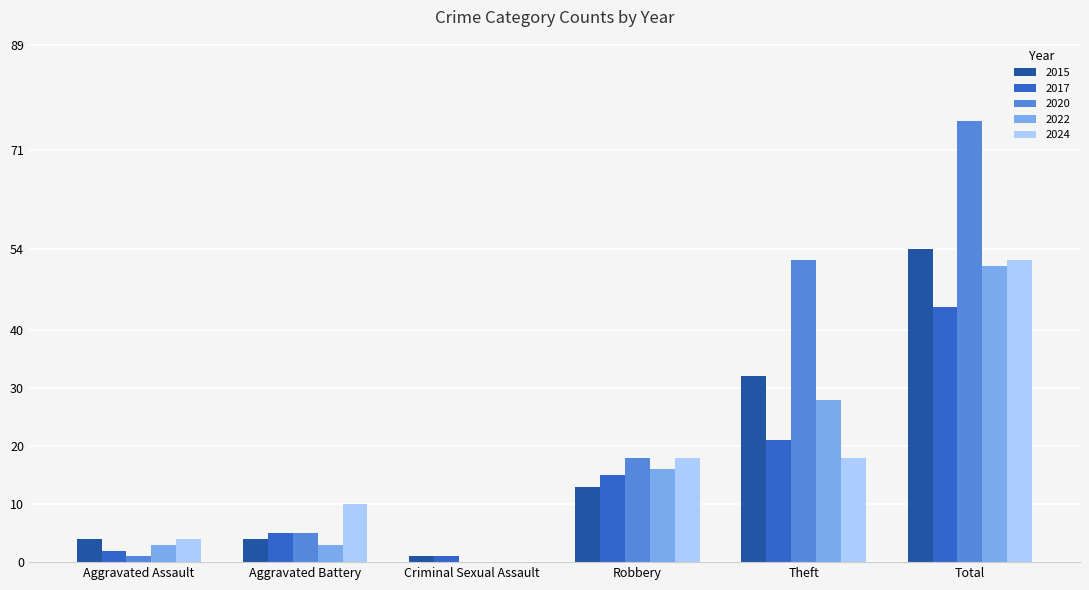

At which label is 2020 closest to 38?

Theft